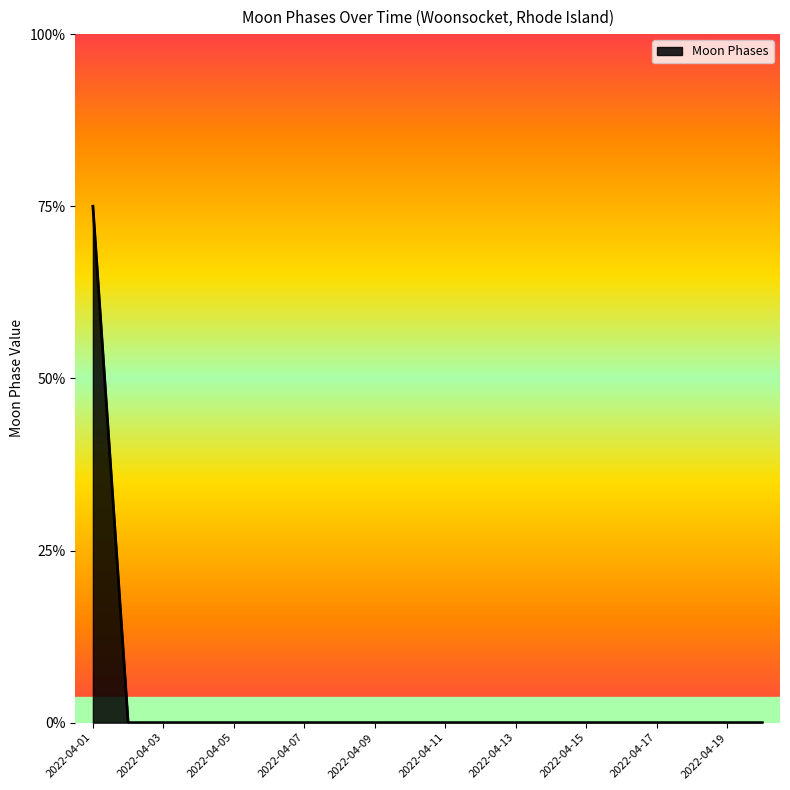

Is this an area chart (filled region under the line)?

Yes